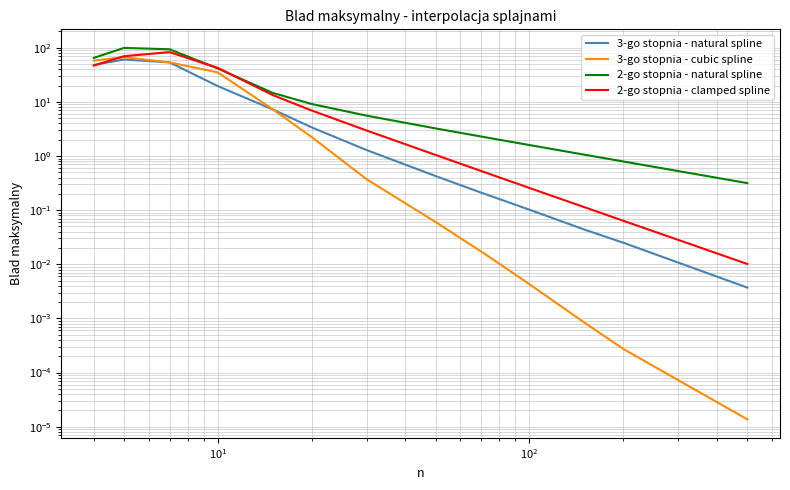

What are all the series names shown in the legend?

3-go stopnia - natural spline, 3-go stopnia - cubic spline, 2-go stopnia - natural spline, 2-go stopnia - clamped spline